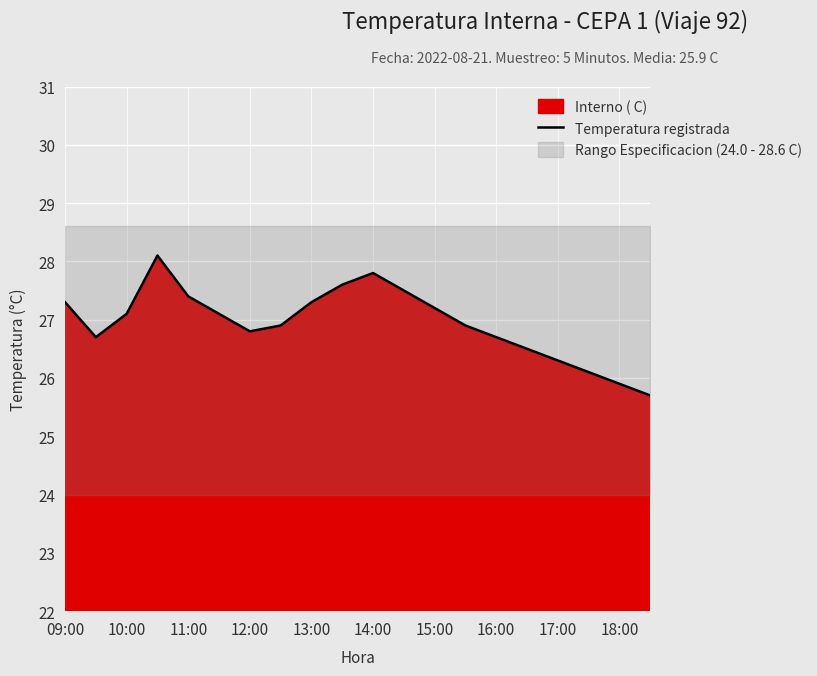

What is the highest value of the Temperatura registrada series?

28.1